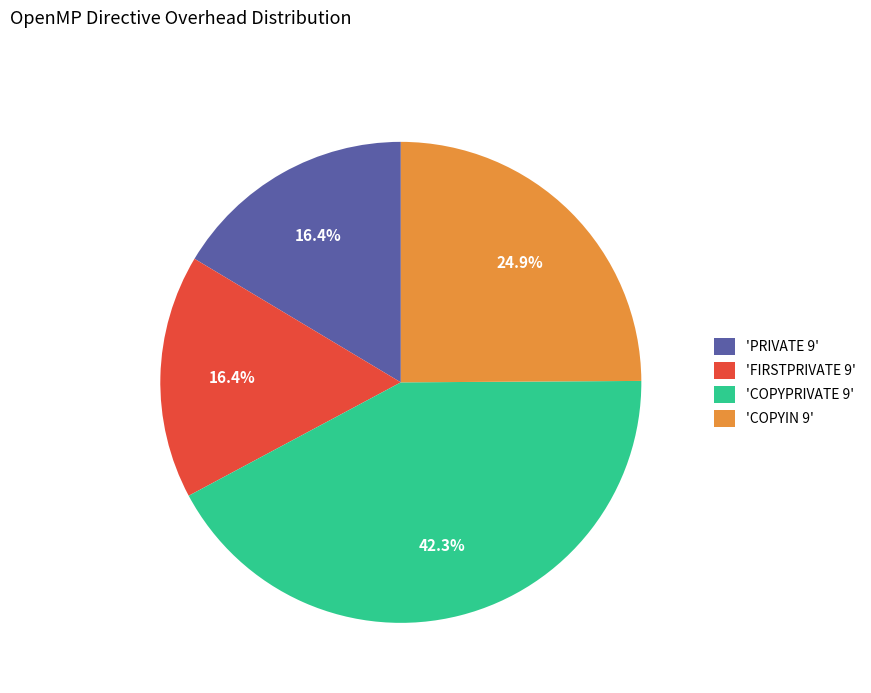

Which category has the biggest portion of the pie?

'COPYPRIVATE 9'